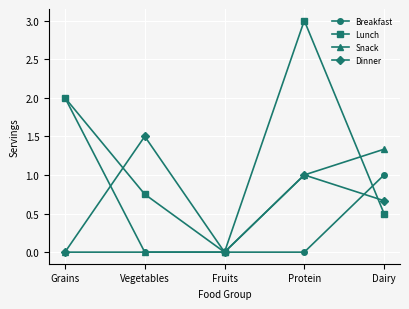

Is it true that Lunch equals 3.0 at Protein?

True